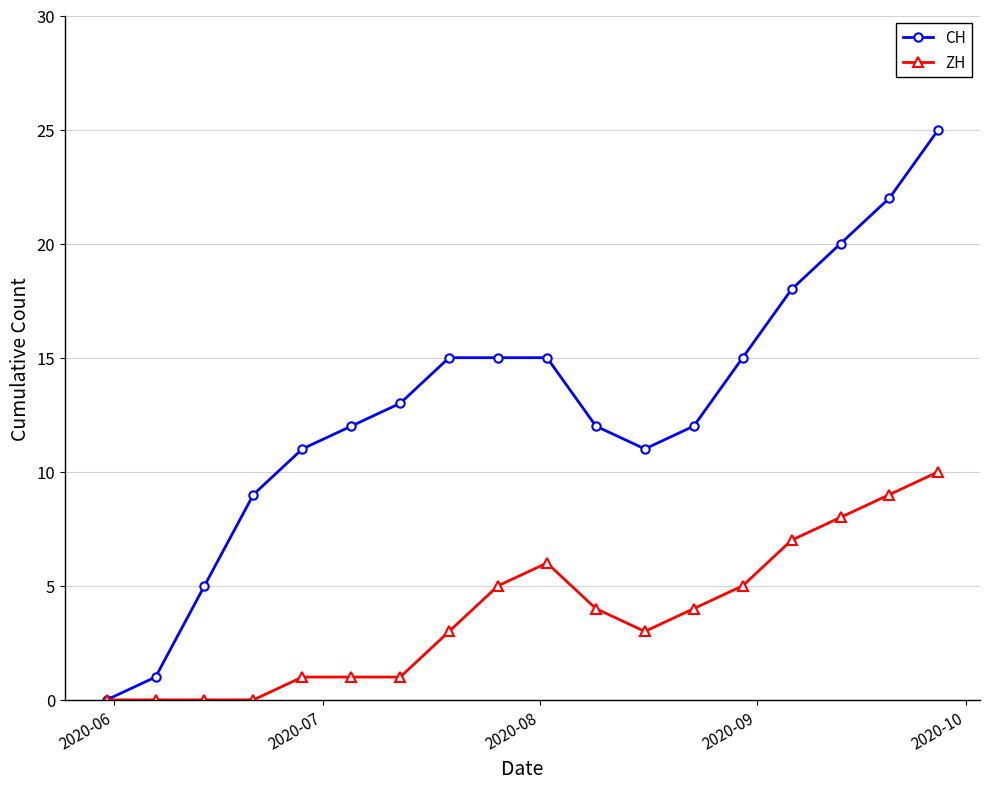

True or false: ZH has more than 0 interior local peaks.

True